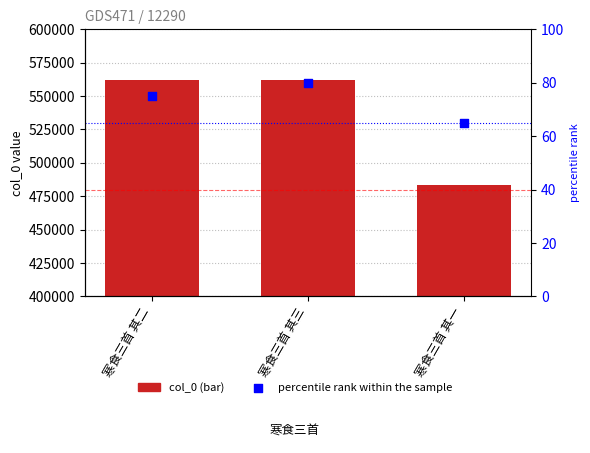

Is the value of percentile rank within the sample at 寒食三首 其一 greater than the value of col_0 at 寒食三首 其一?

No